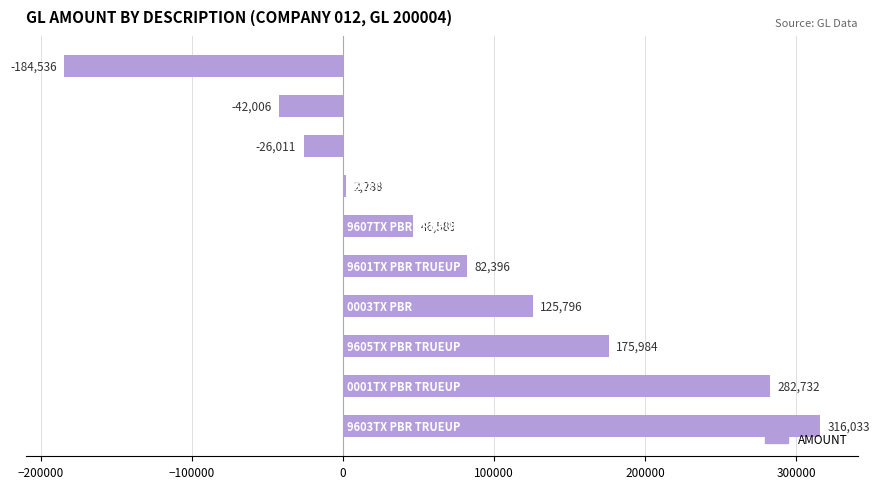

What is the smallest value displayed?

-184536.0